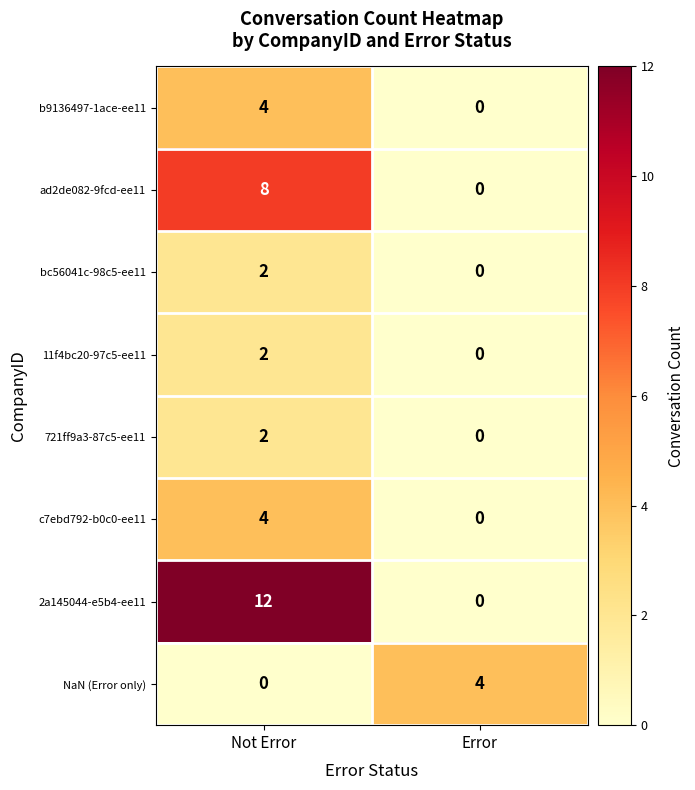

True or false: NaN (Error only) has a value of -2 at Not Error.

False